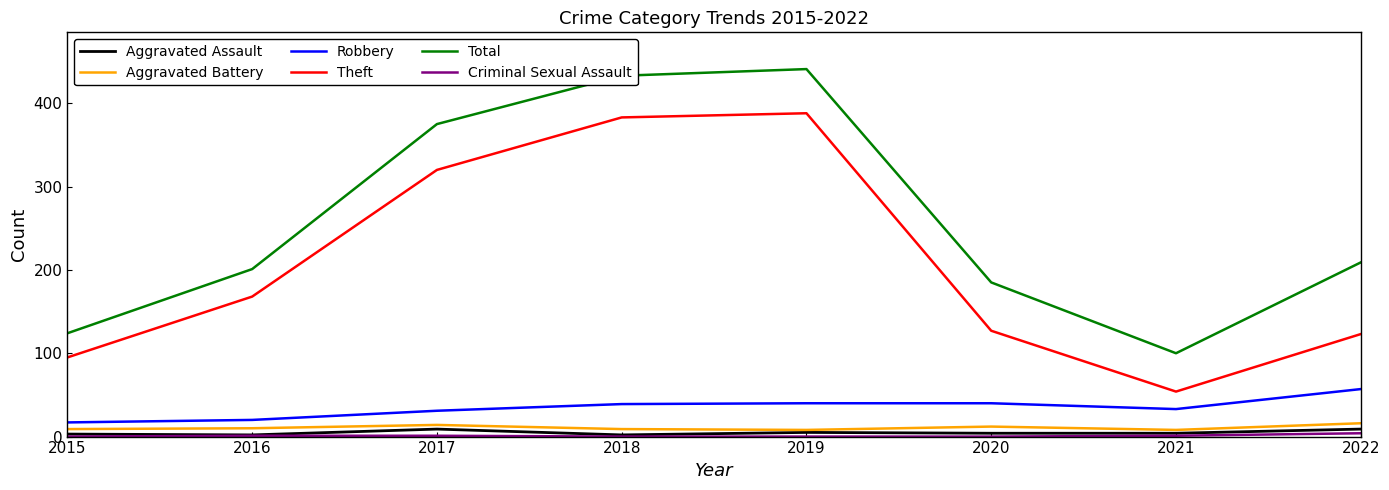

How many interior local peaks does the Total series have?

1